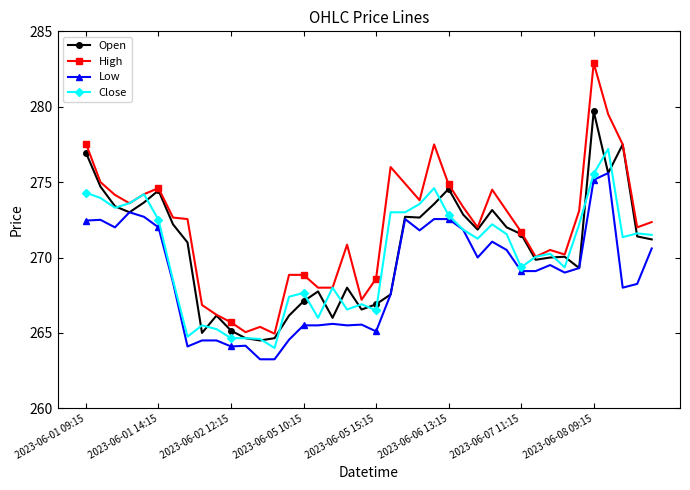

True or false: High and Low cross at least once.

False